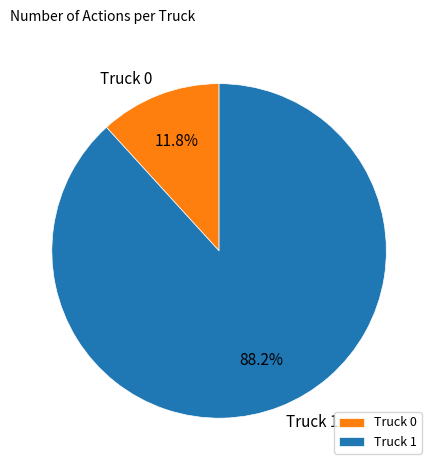

To the nearest percent, what is the combined percentage of Truck 0 and Truck 1?

100%